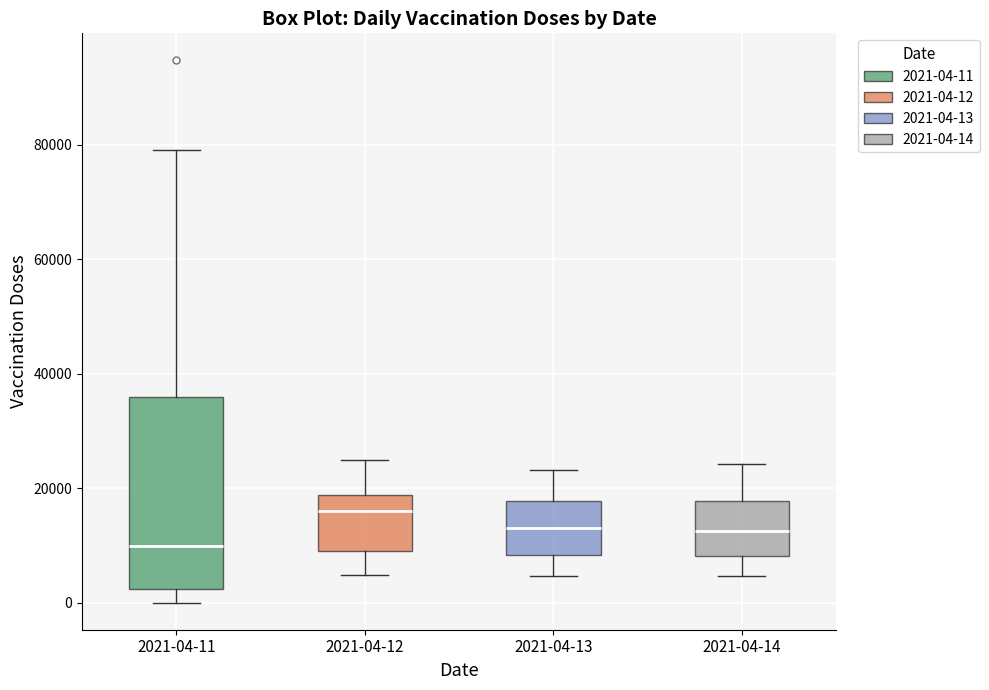

Reading left to right, read every box against the y-axis: the position of its median line, the range the box covers, and the ends of its whiskers. The values are not printed on the chart, so give them approximately, as read against the axis.

2021-04-11: median 10000, box 2000 to 36000, whiskers 0 to 80000
2021-04-12: median 16000, box 10000 to 18000, whiskers 4000 to 24000
2021-04-13: median 14000, box 8000 to 18000, whiskers 4000 to 24000
2021-04-14: median 12000, box 8000 to 18000, whiskers 4000 to 24000